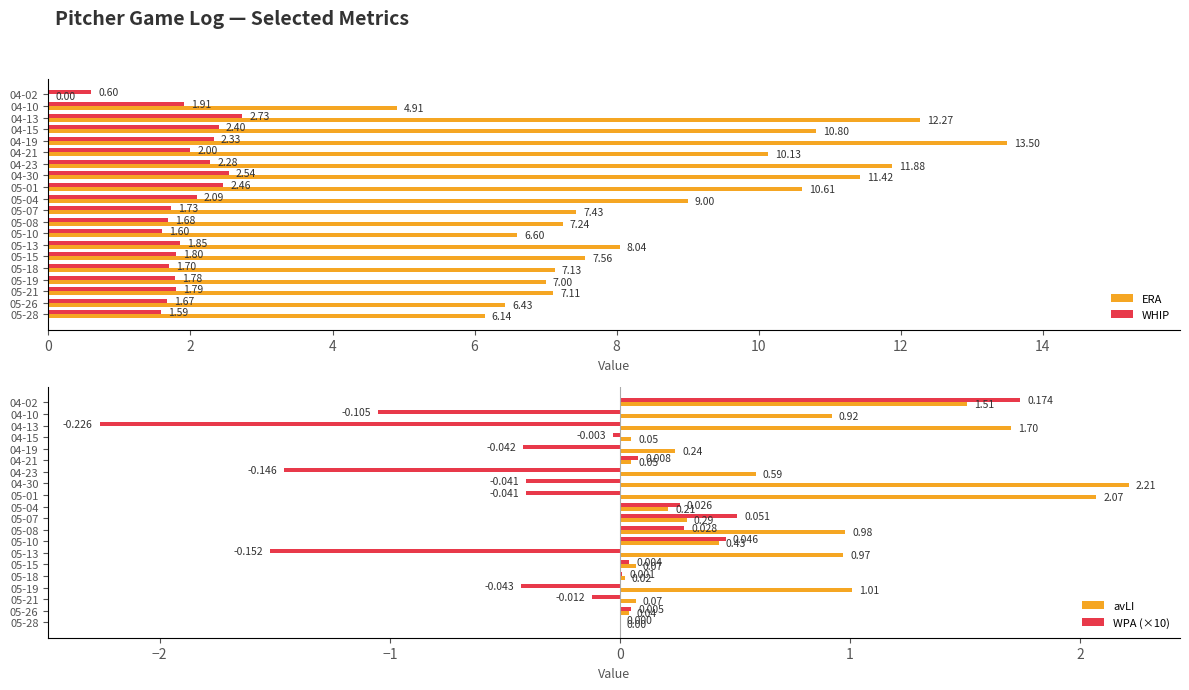

What is the sum of the ERA values at 05-15 and 04-10?

12.5